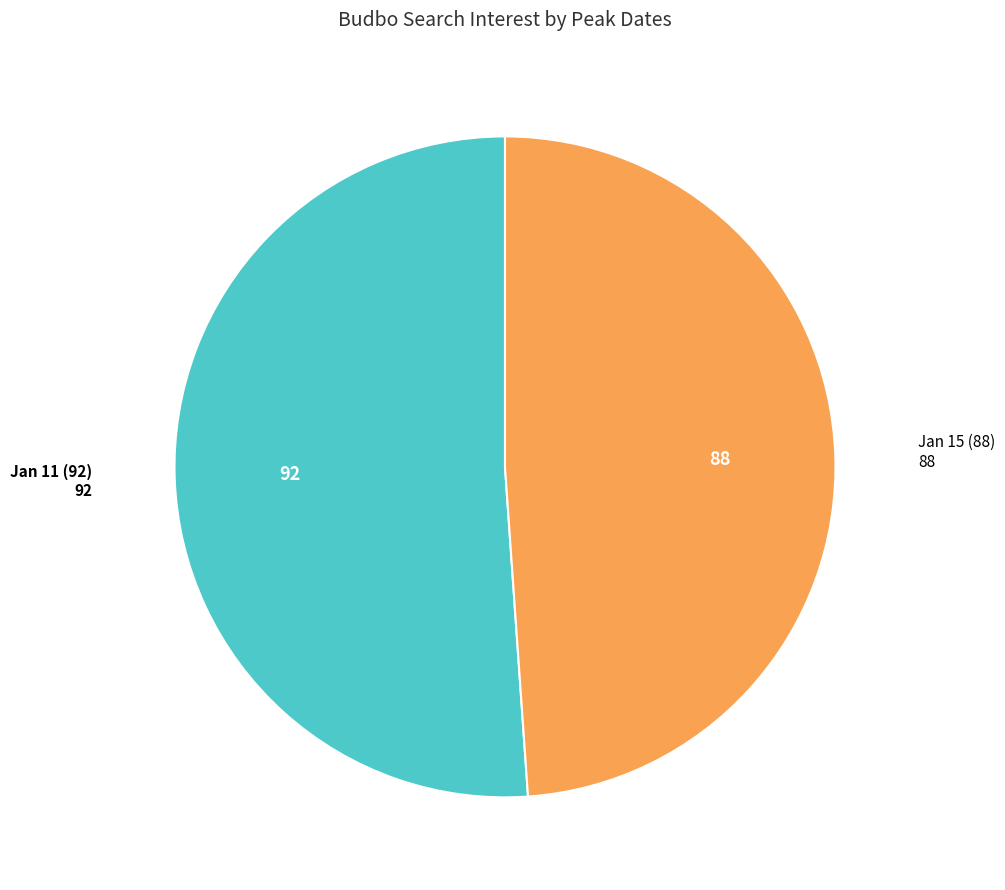

Rank the categories by value from lowest to highest.

Jan 15 (88), Jan 11 (92)